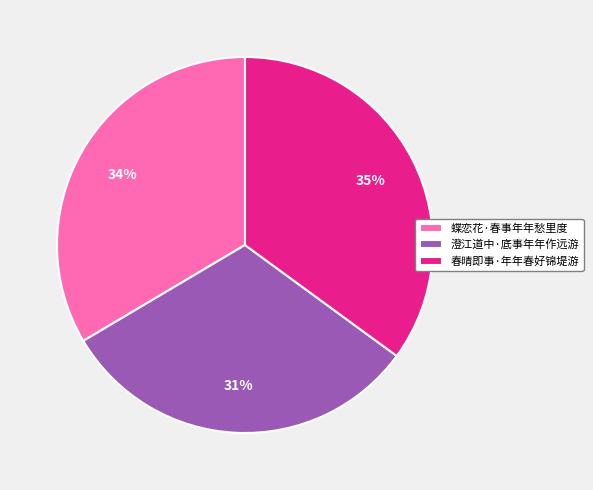

Rank the categories by value from highest to lowest.

春晴即事·年年春好锦堤游, 蝶恋花·春事年年愁里度, 澄江道中·底事年年作远游